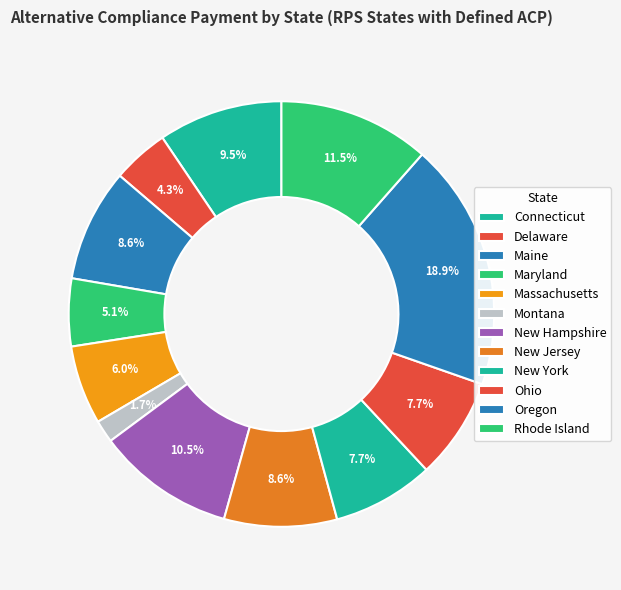

Rank the categories by value from highest to lowest.

Oregon, Rhode Island, New Hampshire, Connecticut, Maine, New Jersey, New York, Ohio, Massachusetts, Maryland, Delaware, Montana